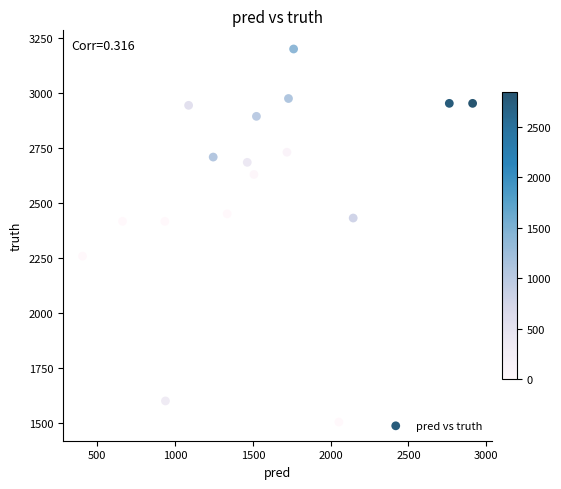

What is the range of Y values (max minus min)?

1695